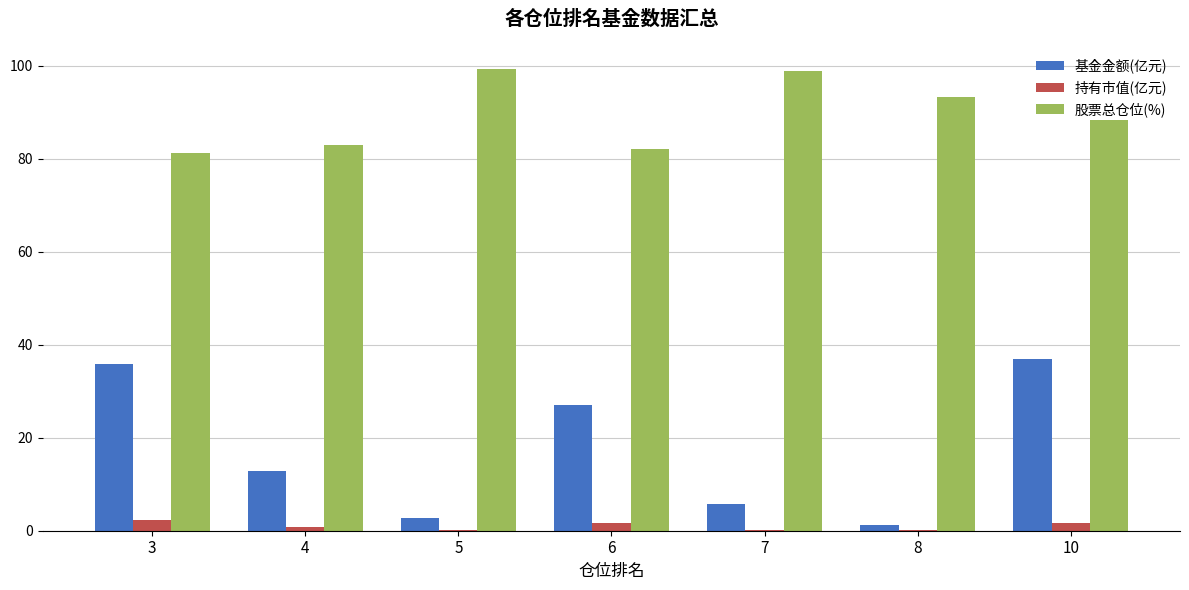

Which series changed the most between 5 and 10?

基金金额(亿元)